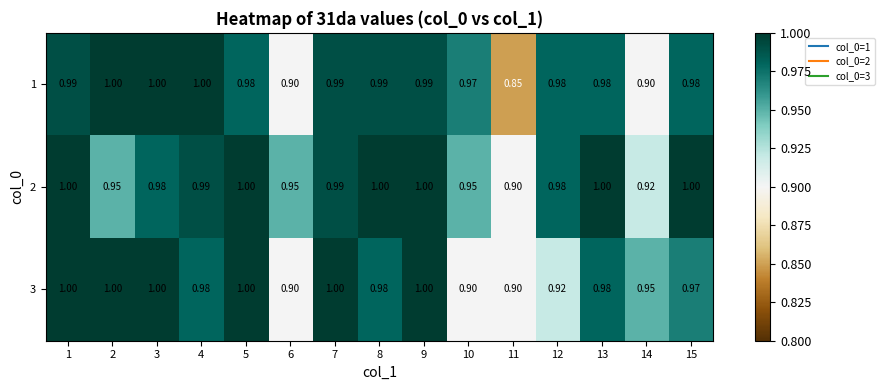

At how many categories does at least one series exceed 0?

15